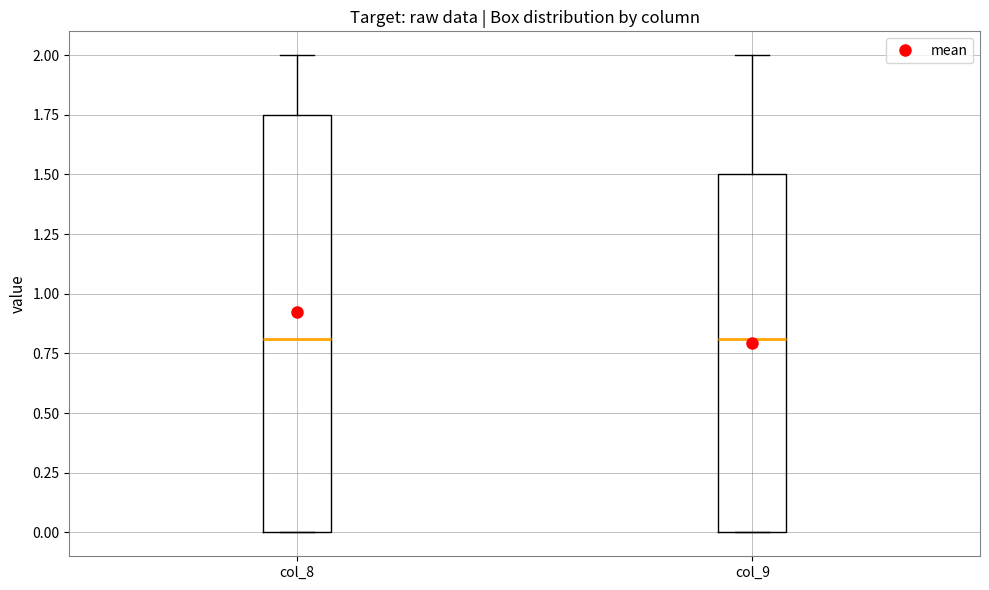

Where is the upper edge of the box for col_9 on the y-axis? The values are not printed on the chart, so give them approximately, as read against the axis.

1.50